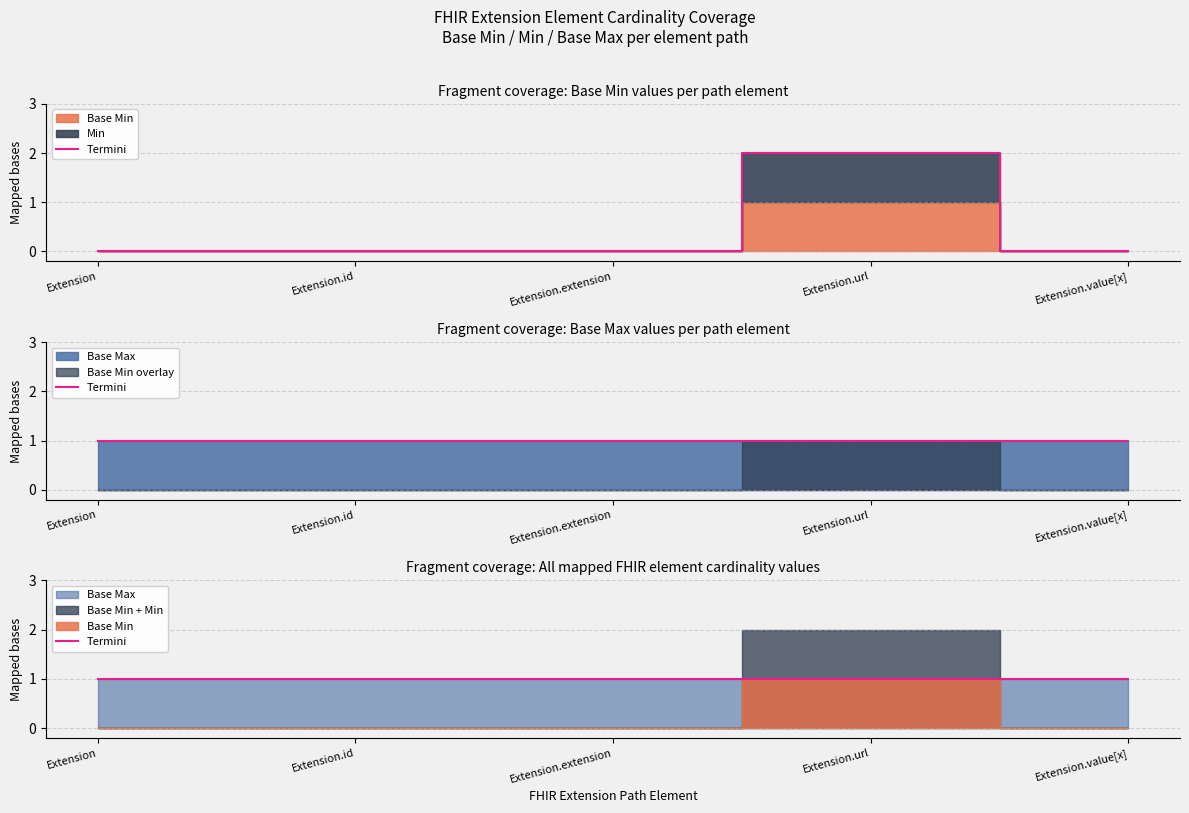

The Base Min series shows 0 at Extension.extension. True or false?

True